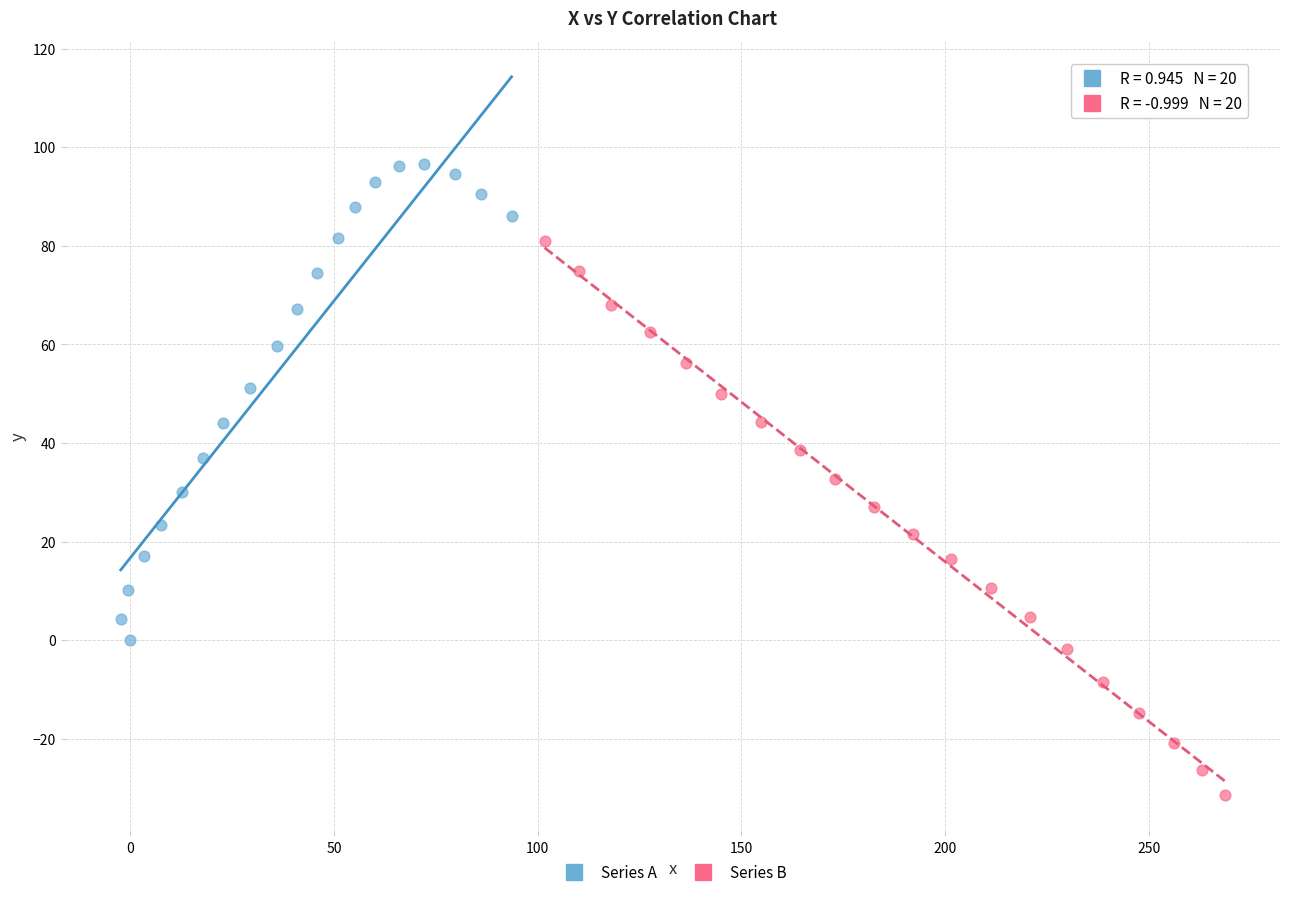

Which series has the widest spread of Y values?

Series B